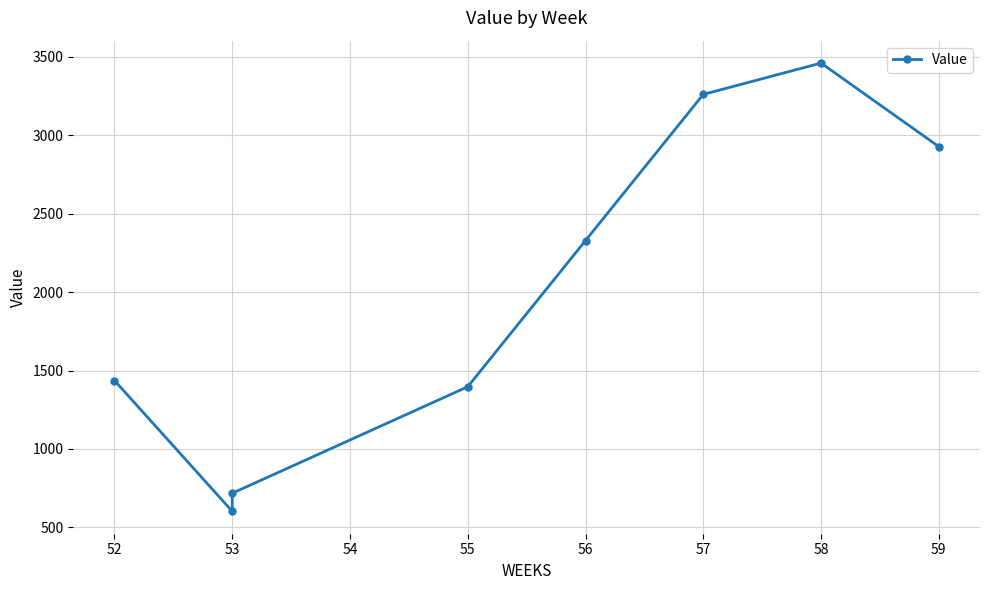

The value at 52 is 402.1. True or false?

False